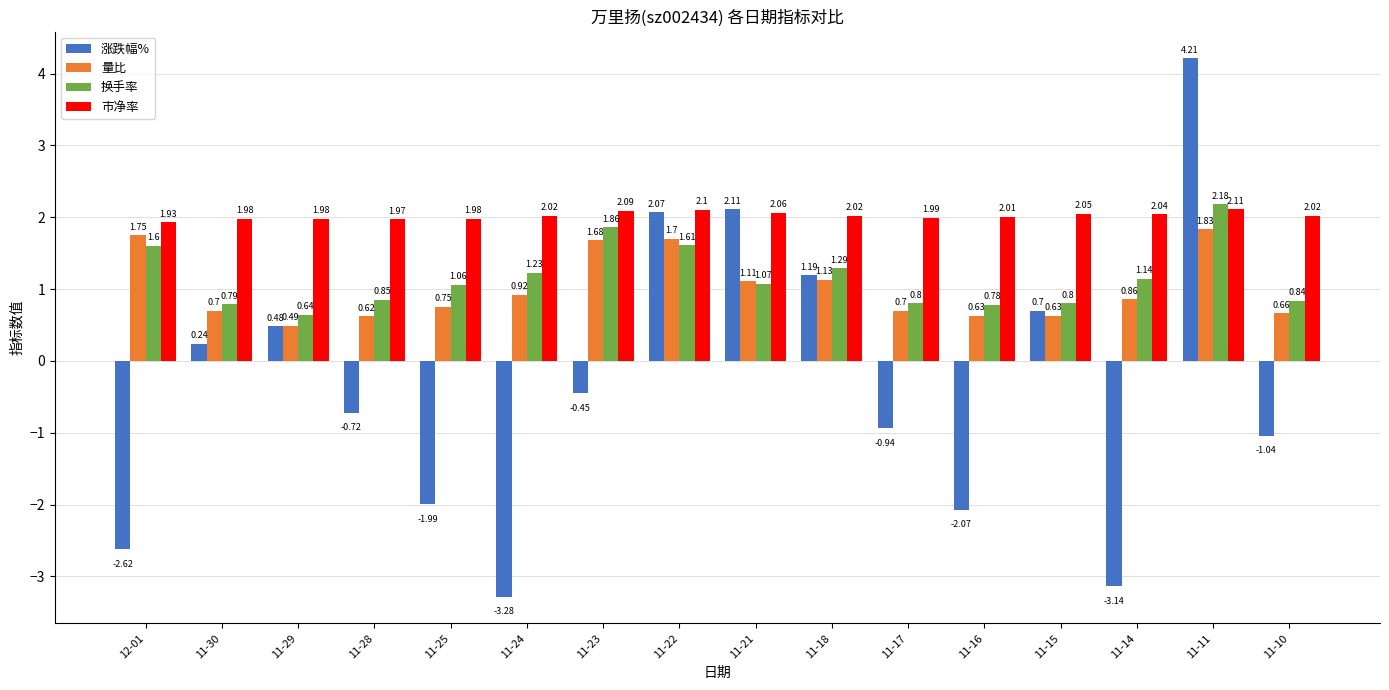

Which series has the widest spread of values?

涨跌幅%